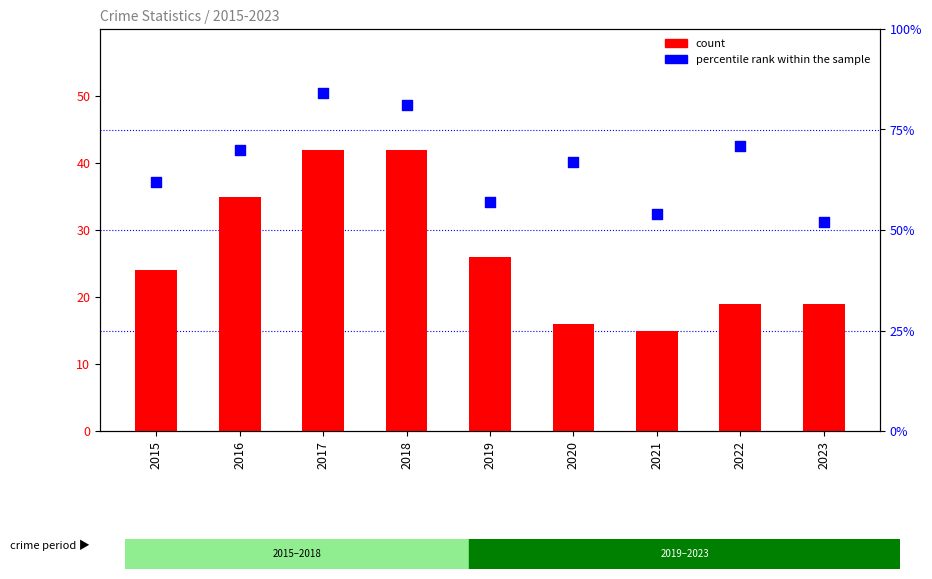

What are all the series names shown in the legend?

count, percentile rank within the sample